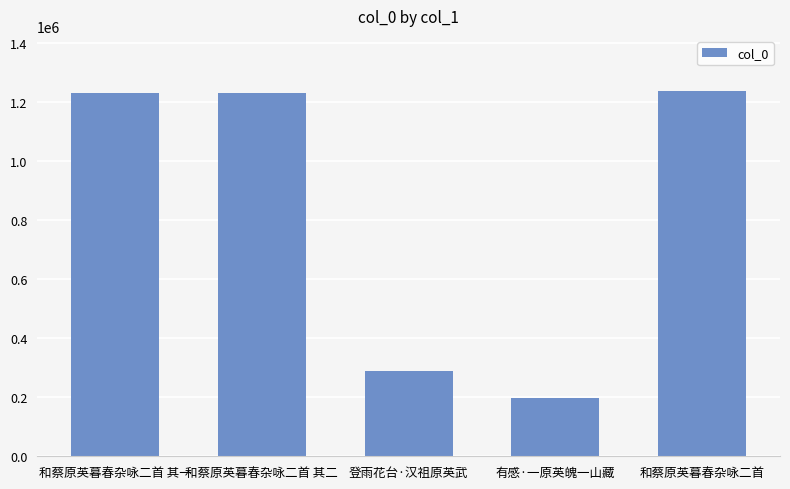

What is the change in value from 和蔡原英暮春杂咏二首 其二 to 有感·一原英魄一山藏?

-1031413